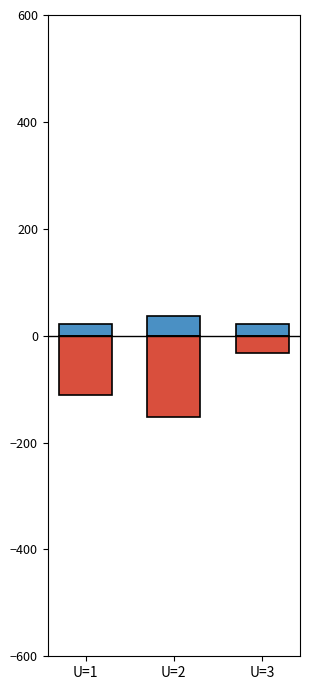

What are all the series names shown in the legend?

No, Rack (neg)